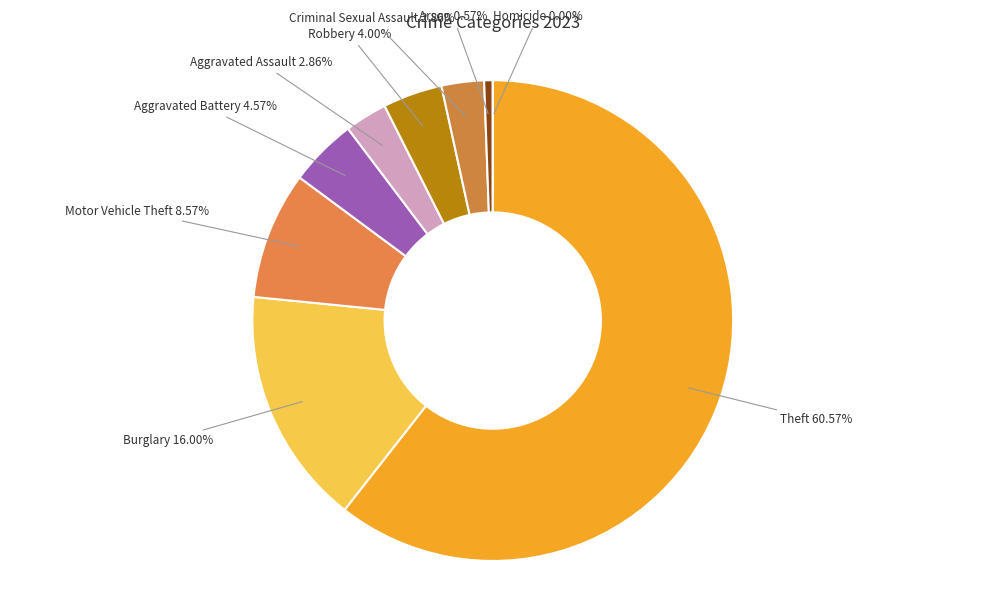

Is it true that Theft is 69% of the pie?

False